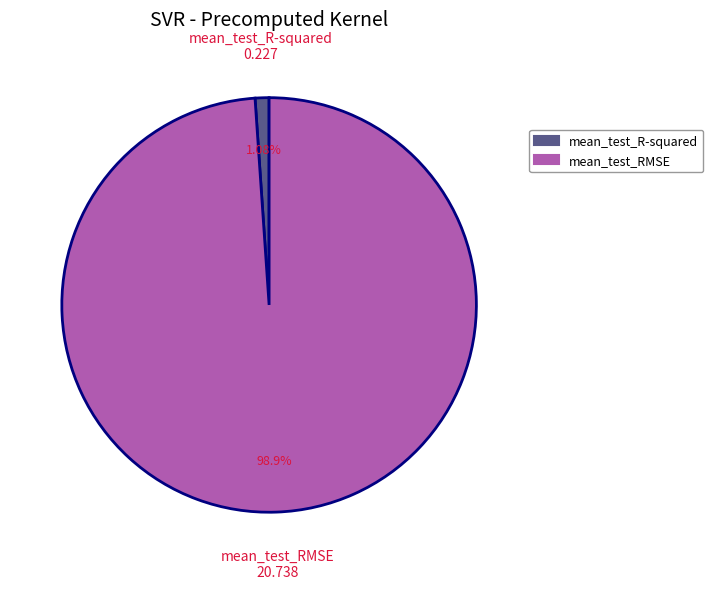

What is the smallest slice in the pie chart?

mean_test_R-squared